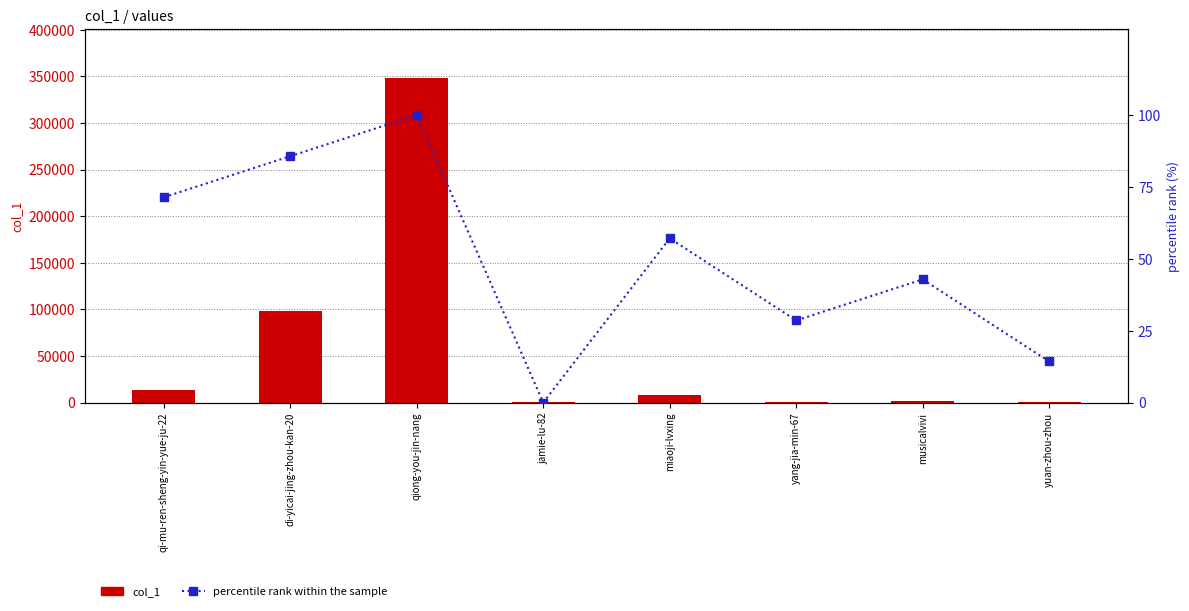

The col_1 series shows 18210.9 at qi-mu-ren-sheng-yin-yue-ju-22. True or false?

False